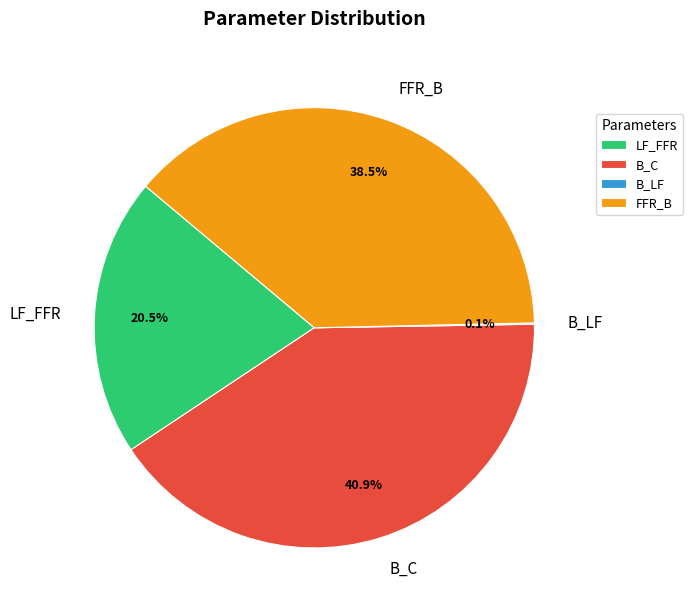

How much of the chart is everything except LF_FFR?

79.5%